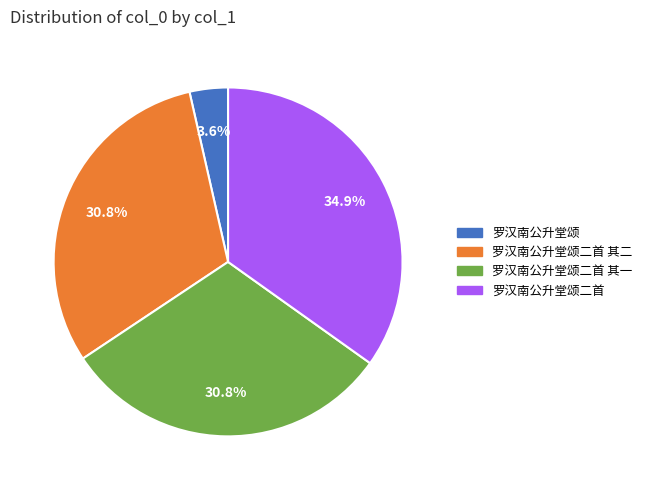

Is there a majority slice in this chart?

No